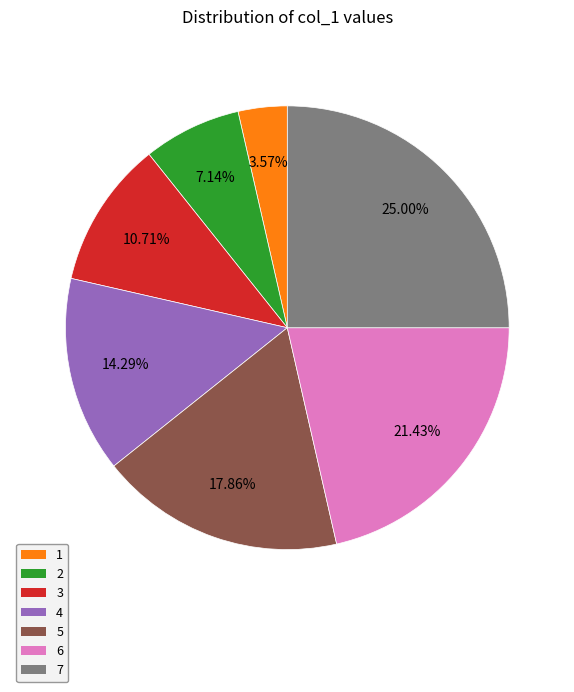

To the nearest percent, what is the difference between the largest and smallest slice percentages?

21%